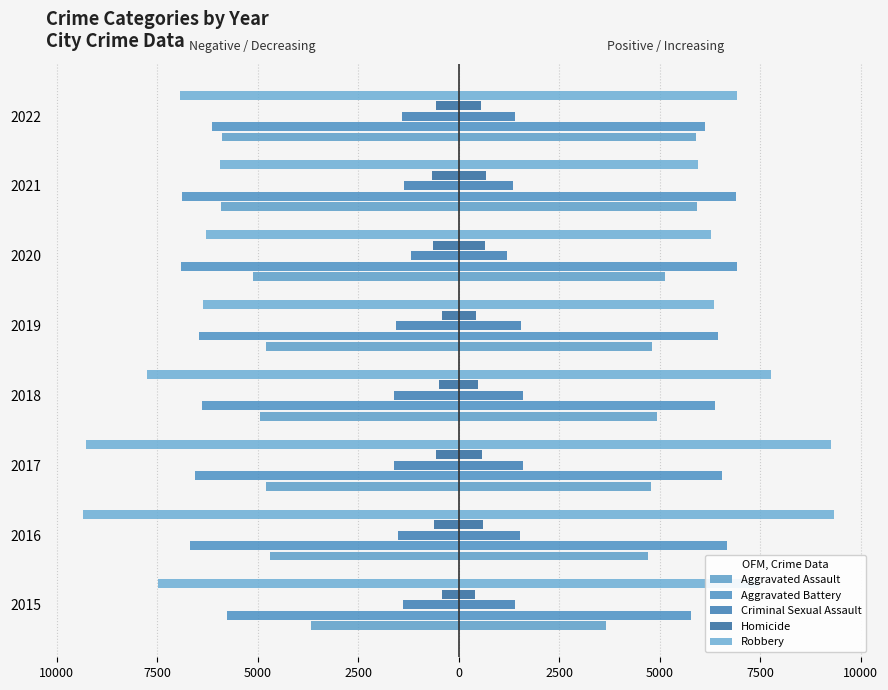

How many bars are there in total?

40